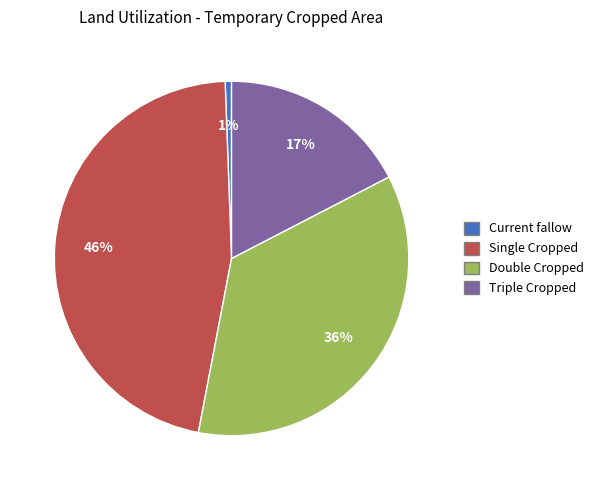

Which category has the biggest portion of the pie?

Single Cropped